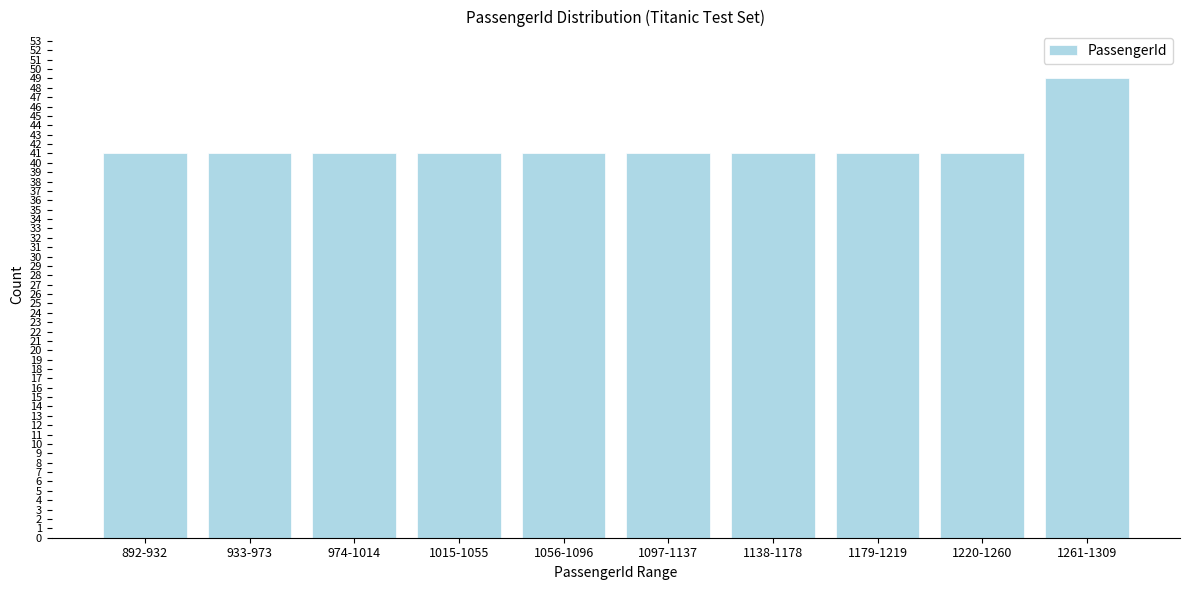

Reading right to left, extract all data points from this chart.

49	41	41	41	41	41	41	41	41	41